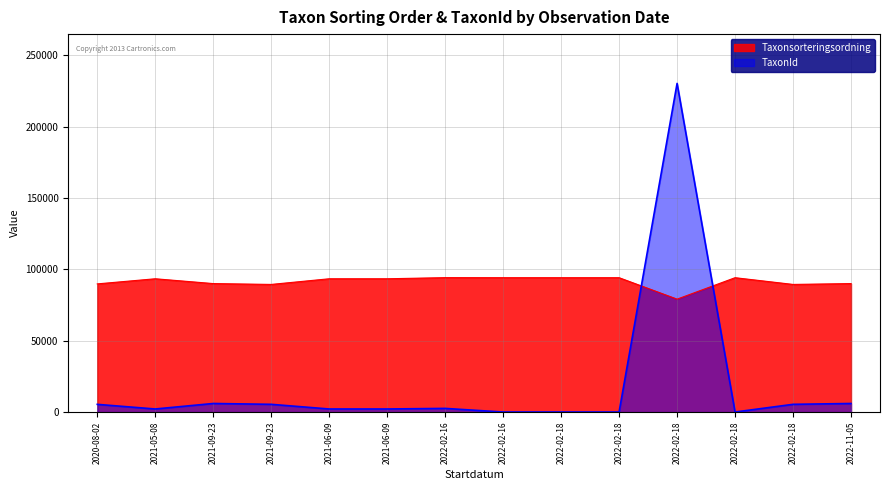

Reading left to right, transcribe all the data shown in this chart.

Taxonsorteringsordning: 2020-08-02=89789	2021-05-08=93375	2021-09-23=90008	2021-09-23=89412	2021-06-09=93375	2021-06-09=93375	2022-02-16=94160	2022-02-16=94121	2022-02-18=94121	2022-02-18=94121	2022-02-18=79104	2022-02-18=94121	2022-02-18=89412	2022-11-05=90008
TaxonId: 2020-08-02=5420	2021-05-08=2180	2021-09-23=6031	2021-09-23=5442	2021-06-09=2180	2021-06-09=2180	2022-02-16=2590	2022-02-16=53	2022-02-18=53	2022-02-18=53	2022-02-18=230185	2022-02-18=53	2022-02-18=5442	2022-11-05=6031